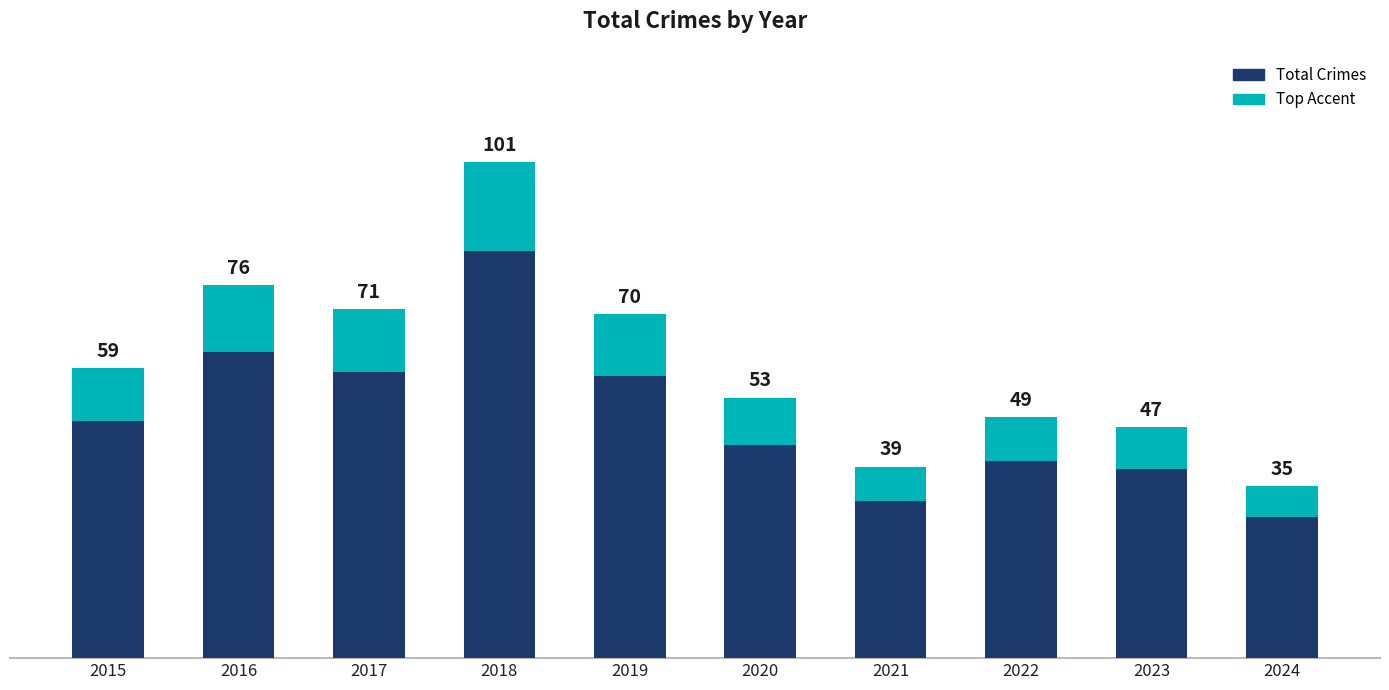

What is the value of the 8th bar from the left?

49